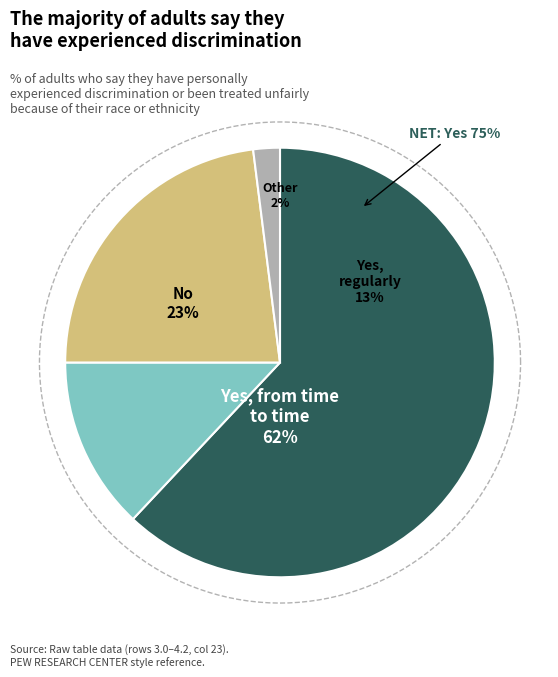

To the nearest percent, what is the average slice percentage?

25%